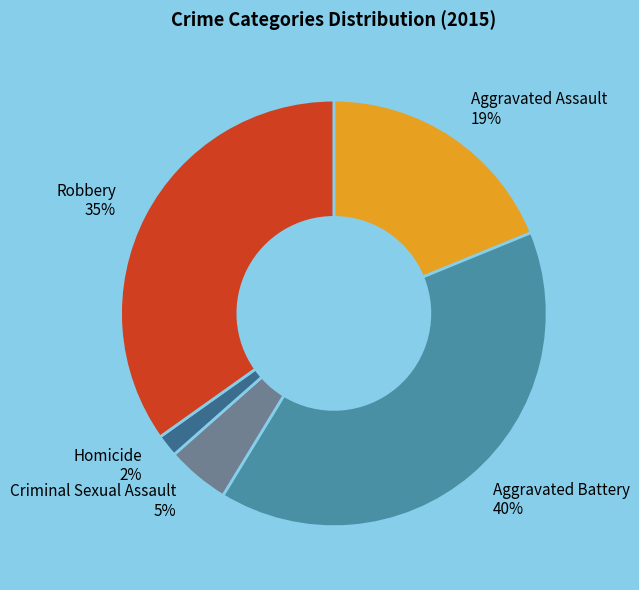

Is there any slice that represents more than half of the pie?

No